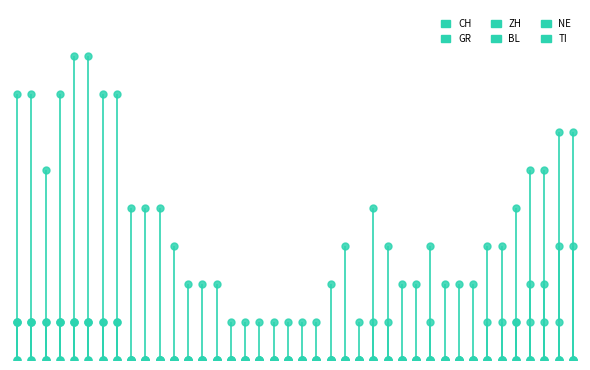

Which series has the widest spread of values?

CH